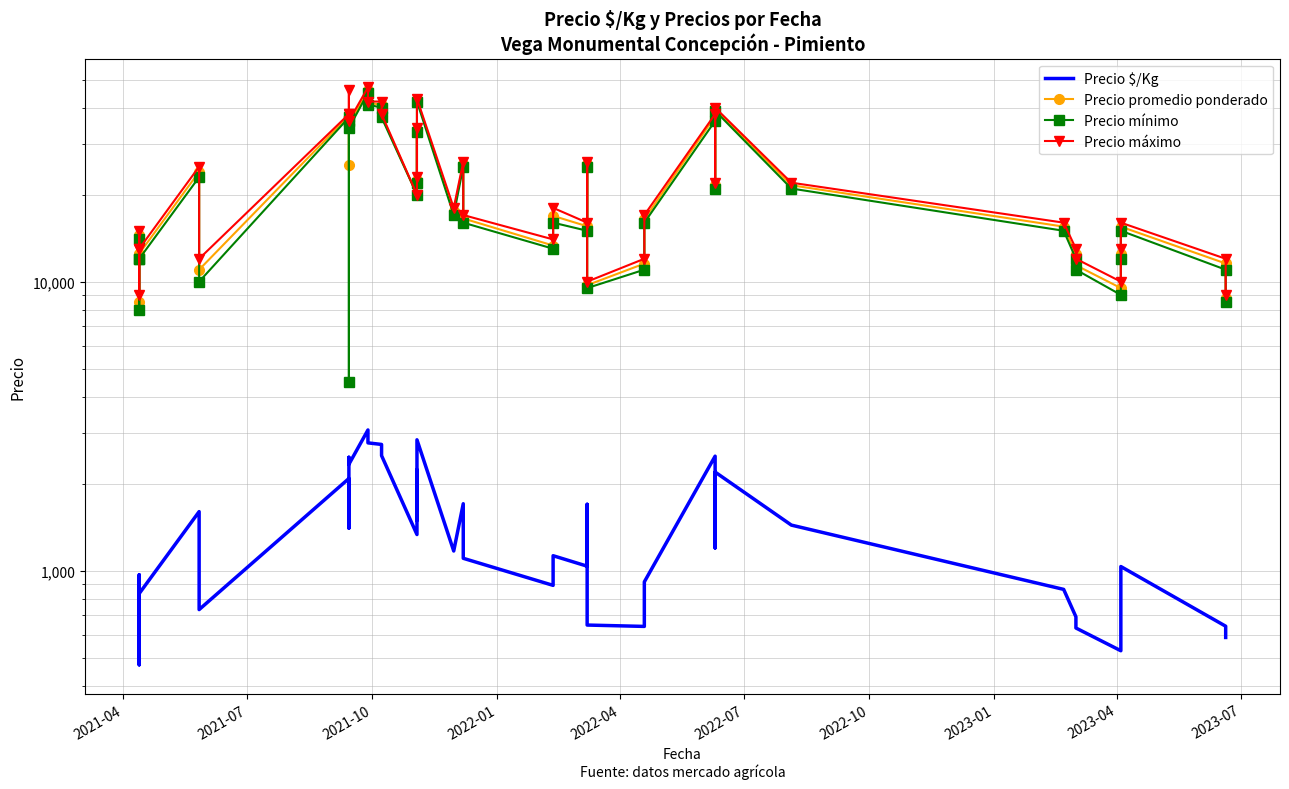

True or false: Precio promedio ponderado has a value of 12431 at 2022-04.

False